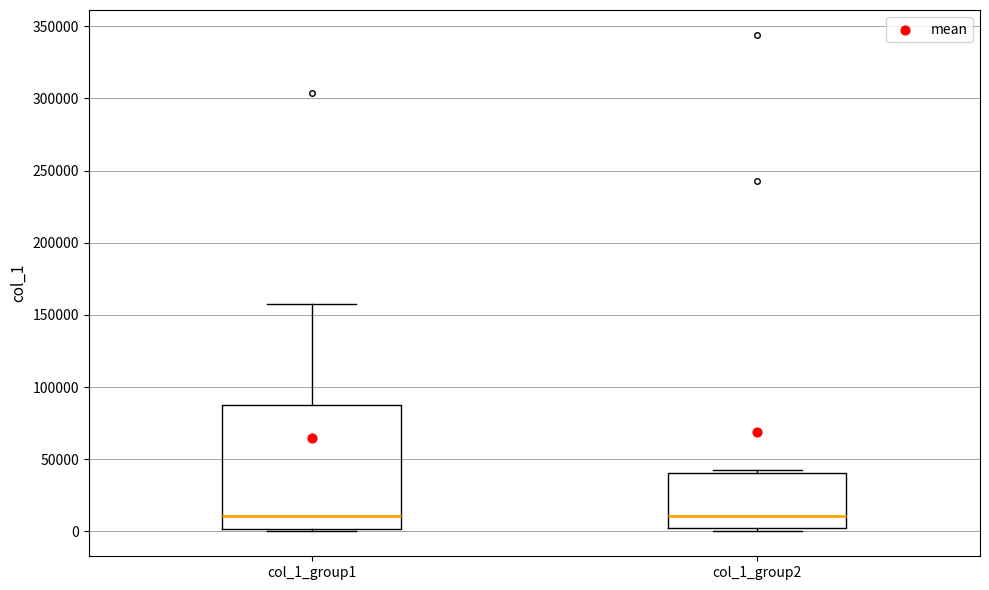

Reading left to right, read every box against the y-axis: the position of its median line, the range the box covers, and the ends of its whiskers. The values are not printed on the chart, so give them approximately, as read against the axis.

col_1_group1: median 10000, box 0 to 85000, whiskers 0 (just below the box's lower edge) to 160000
col_1_group2: median 10000, box 5000 to 40000, whiskers 0 to 45000